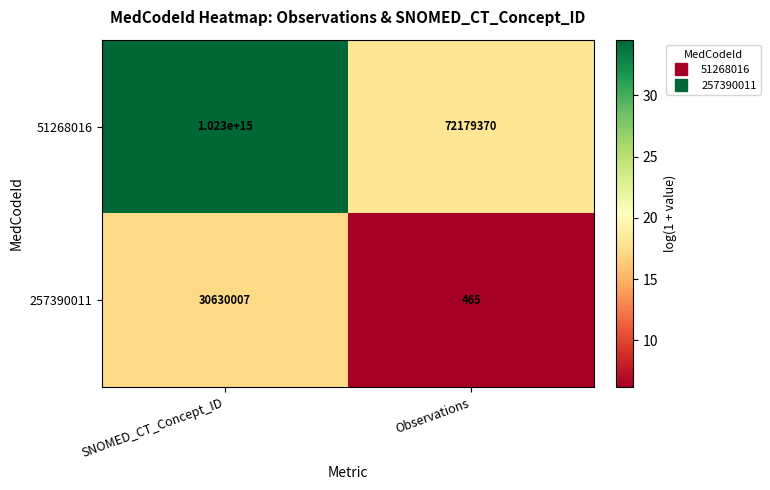

The 257390011 series shows 704 at Observations. True or false?

False